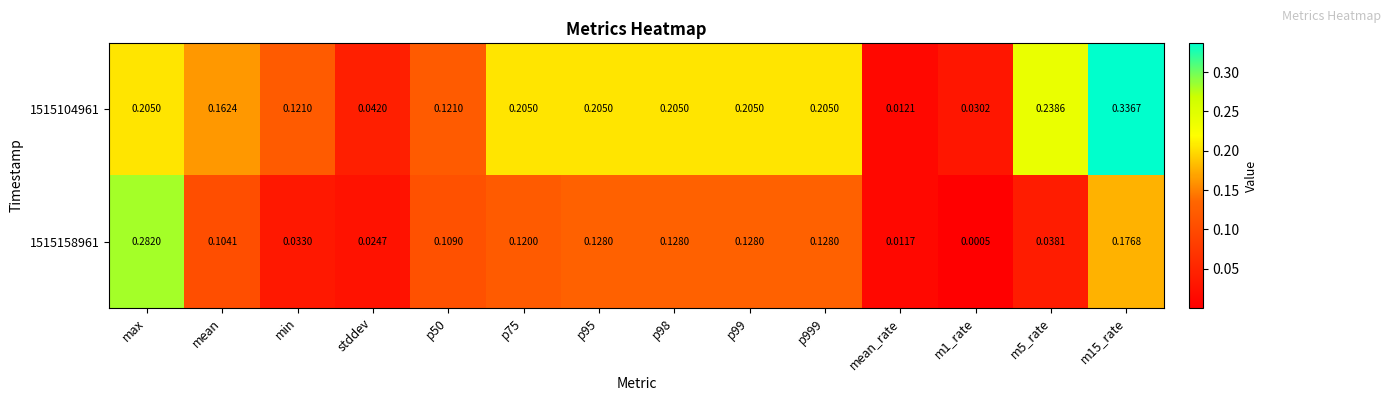

At which label is 1515104961 closest to 0?

mean_rate